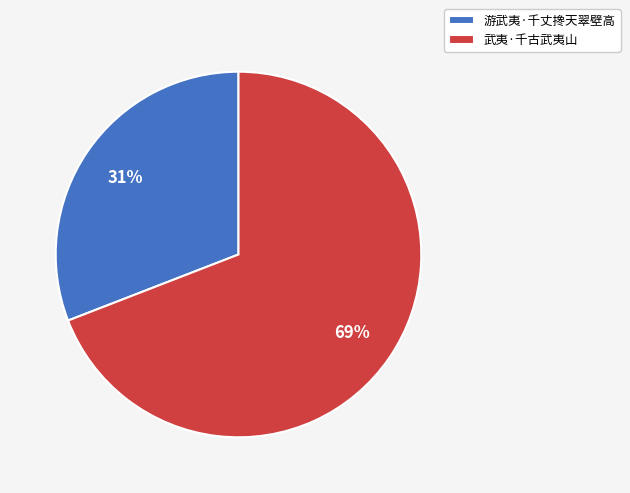

How many slices are in this pie chart?

2